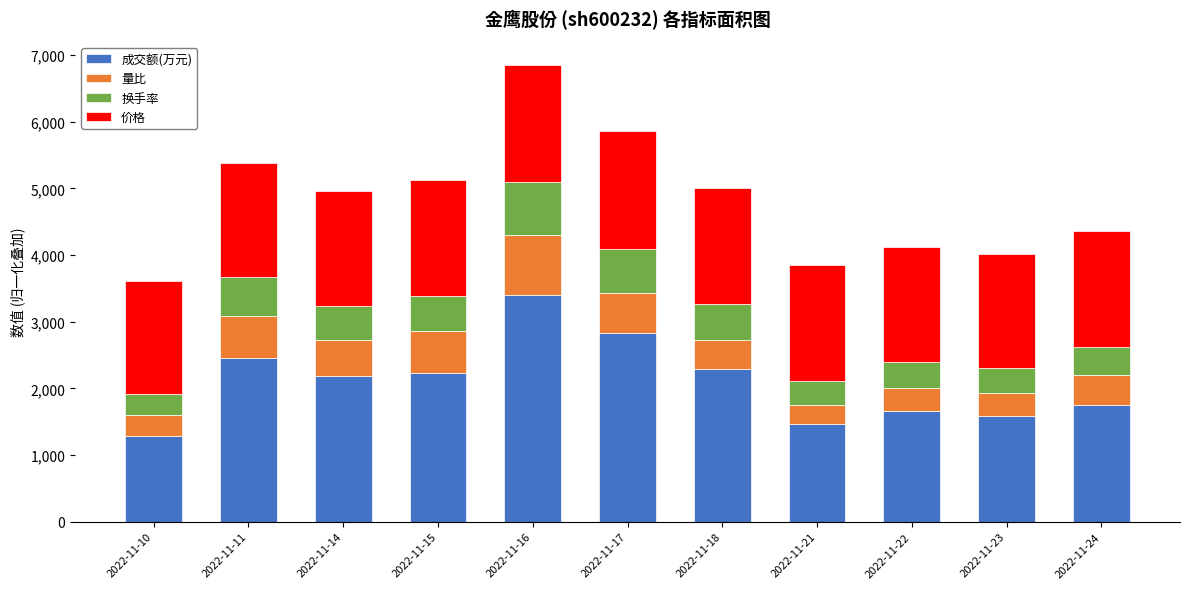

How many categories are shown in the chart?

11